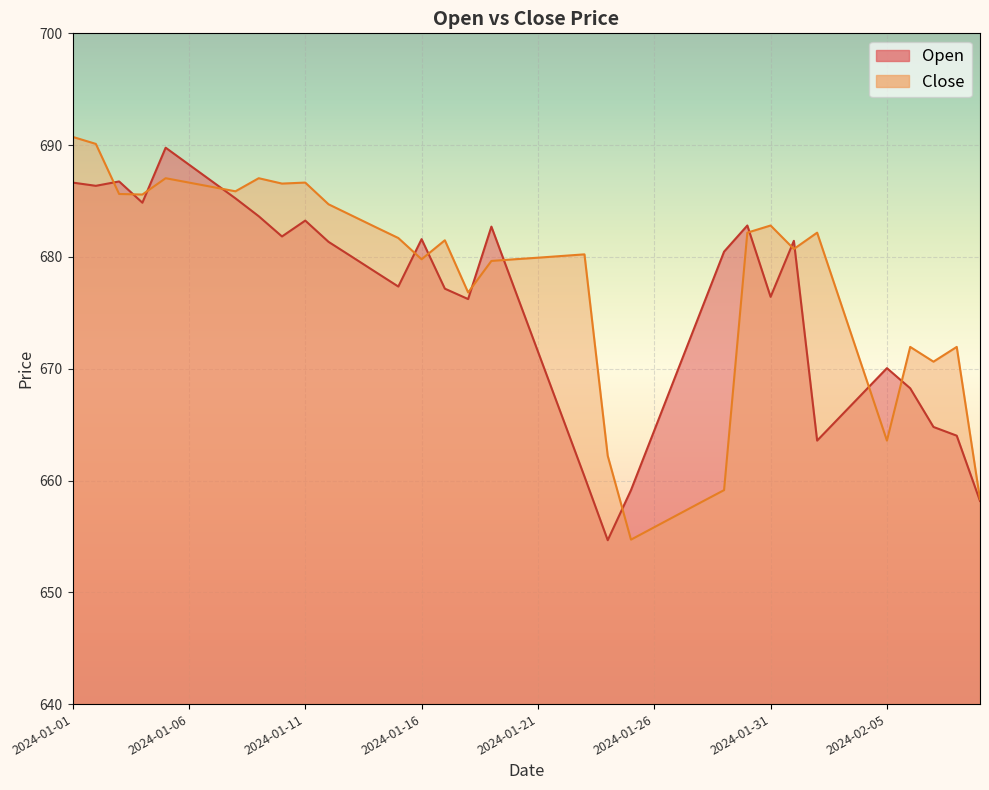

Reading left to right, extract all data points from this chart.

Open: 2024-01-01=686.6	2024-01-02=686.4	2024-01-03=686.8	2024-01-04=684.9	2024-01-05=689.8	2024-01-06=688.3	2024-01-07=686.8	2024-01-08=685.2	2024-01-09=683.6	2024-01-10=681.8	2024-01-11=683.2	2024-01-12=681.4	2024-01-13=680.0	2024-01-14=678.7	2024-01-15=677.4	2024-01-16=681.6	2024-01-17=677.2	2024-01-18=676.2	2024-01-19=682.7	2024-01-20=677.1	2024-01-21=671.5	2024-01-22=666.0	2024-01-23=660.4	2024-01-24=654.7	2024-01-25=659.1	2024-01-26=664.5	2024-01-27=669.8	2024-01-28=675.1	2024-01-29=680.5	2024-01-30=682.8	2024-01-31=676.4	2024-02-01=681.4	2024-02-02=663.6	2024-02-03=665.7	2024-02-04=667.9	2024-02-05=670.0	2024-02-06=668.2	2024-02-07=664.8	2024-02-08=664.0	2024-02-09=658.2
Close: 2024-01-01=690.7	2024-01-02=690.1	2024-01-03=685.6	2024-01-04=685.6	2024-01-05=687.0	2024-01-06=686.6	2024-01-07=686.3	2024-01-08=685.9	2024-01-09=687.0	2024-01-10=686.6	2024-01-11=686.6	2024-01-12=684.7	2024-01-13=683.7	2024-01-14=682.7	2024-01-15=681.7	2024-01-16=679.8	2024-01-17=681.5	2024-01-18=676.8	2024-01-19=679.6	2024-01-20=679.8	2024-01-21=679.9	2024-01-22=680.1	2024-01-23=680.2	2024-01-24=662.2	2024-01-25=654.7	2024-01-26=655.8	2024-01-27=656.9	2024-01-28=658.0	2024-01-29=659.1	2024-01-30=682.2	2024-01-31=682.8	2024-02-01=680.7	2024-02-02=682.2	2024-02-03=676.0	2024-02-04=669.8	2024-02-05=663.6	2024-02-06=672.0	2024-02-07=670.6	2024-02-08=672.0	2024-02-09=658.3